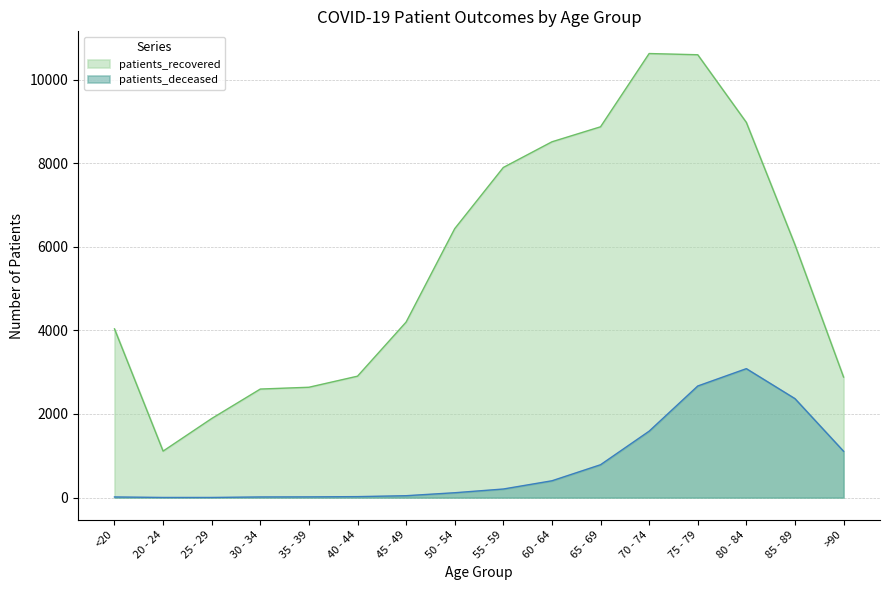

What is the difference between the maximum and minimum values in the patients_deceased series?

3082